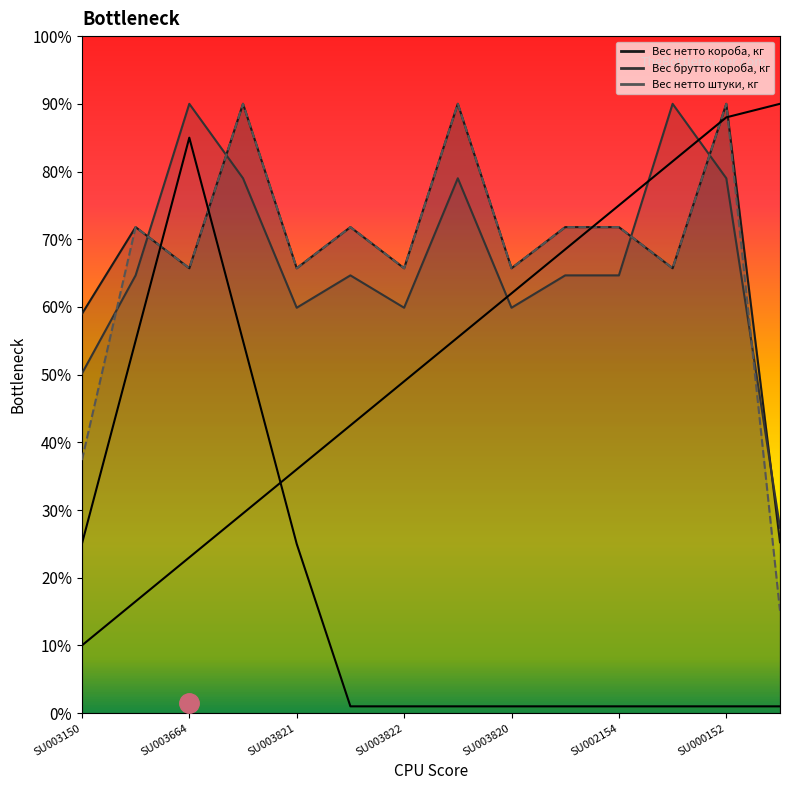

What is the maximum value shown in the chart?

90.0